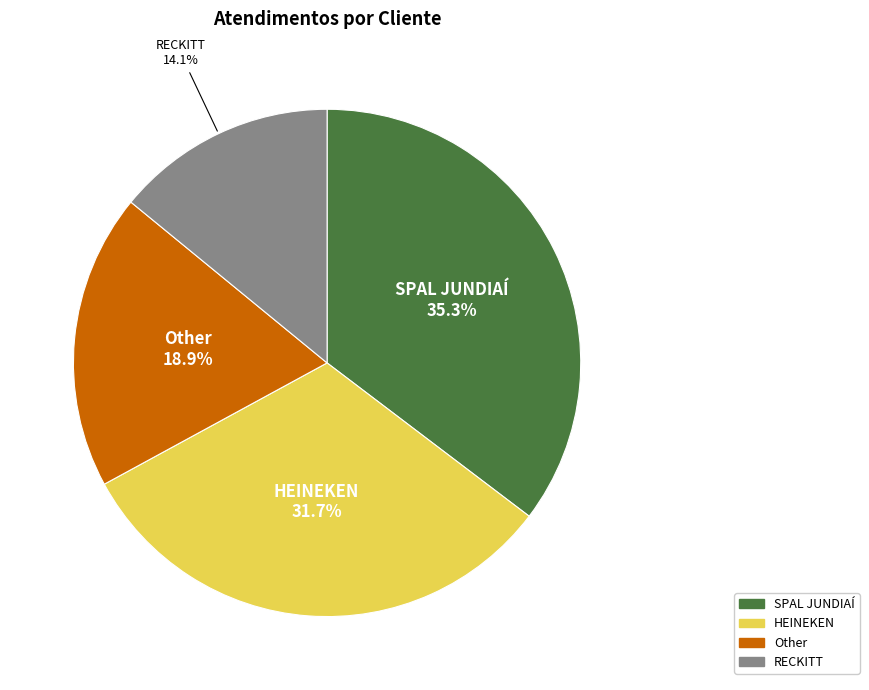

Which slice is the smallest?

RECKITT